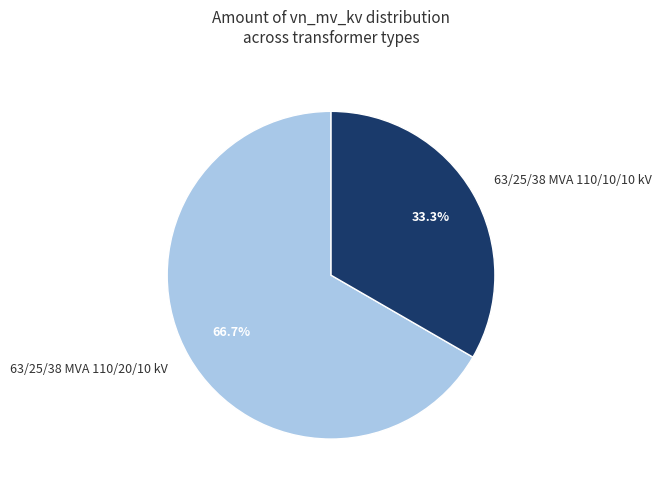

Which slice is the largest?

63/25/38 MVA 110/20/10 kV